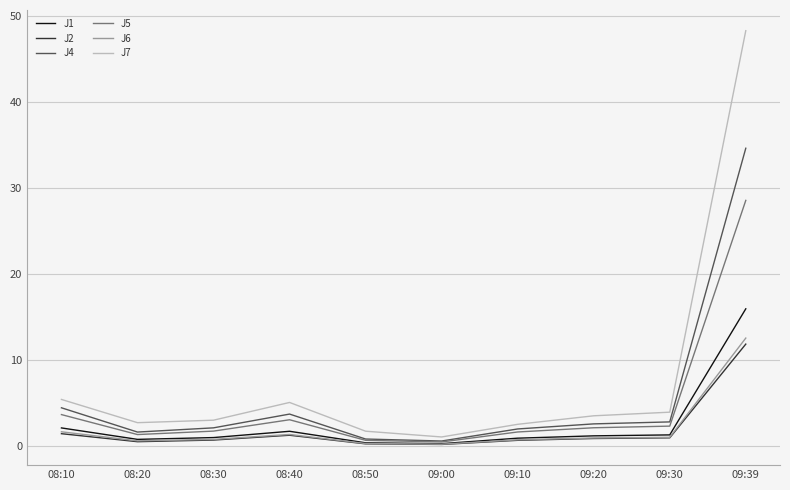

True or false: J7 and J5 cross at least once.

False